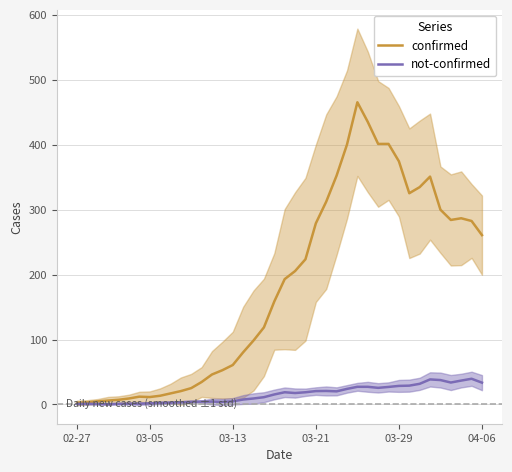

How many lines are shown in the chart?

2